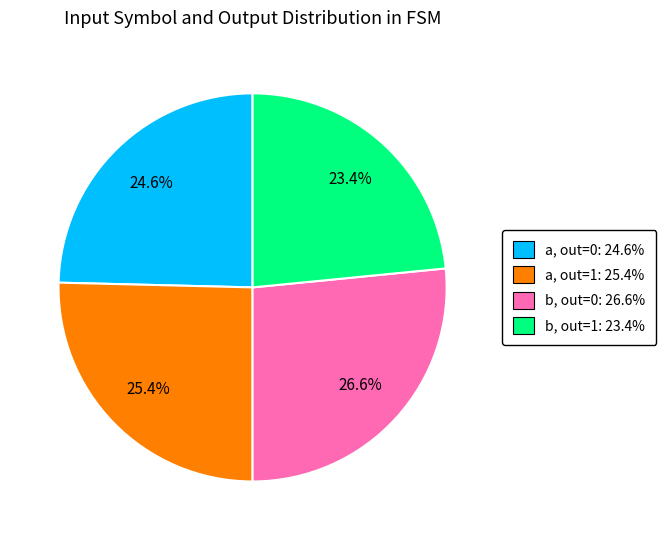

Approximately how many times larger is the value at b, out=1: 23.4% compared to a, out=1: 25.4%?

0.9